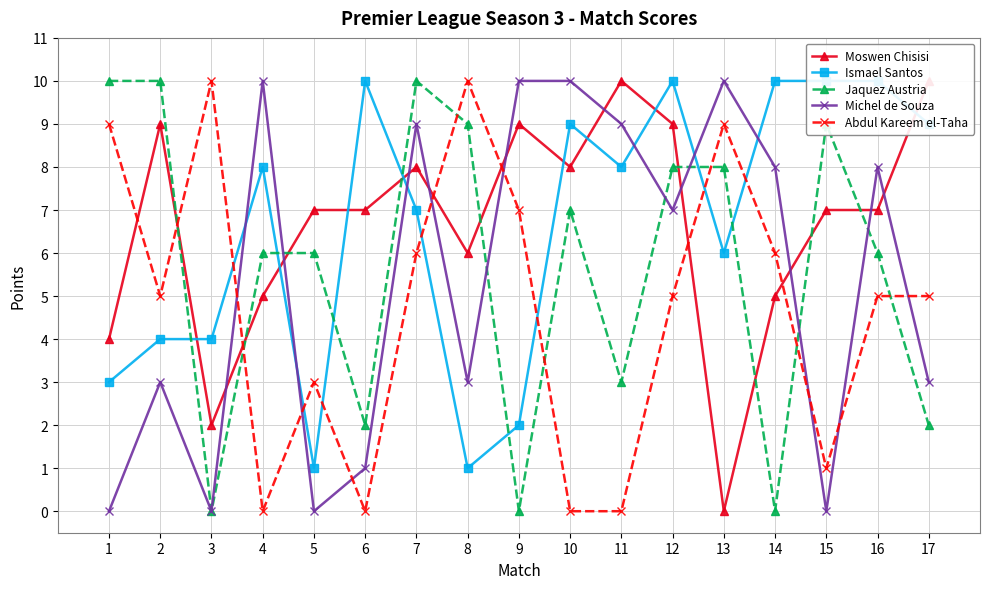

What is the total value across all series at 1?

26